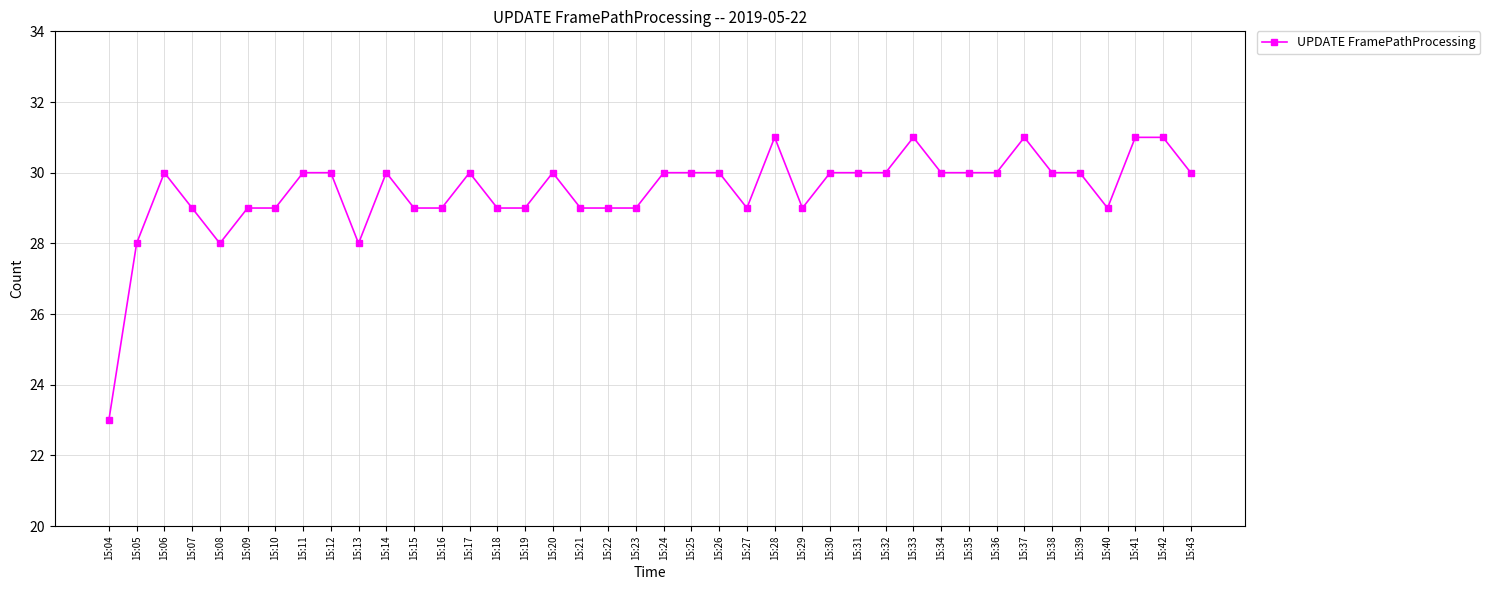

Reading left to right, what are all the values shown in this chart?

23	28	30	29	28	29	29	30	30	28	30	29	29	30	29	29	30	29	29	29	30	30	30	29	31	29	30	30	30	31	30	30	30	31	30	30	29	31	31	30